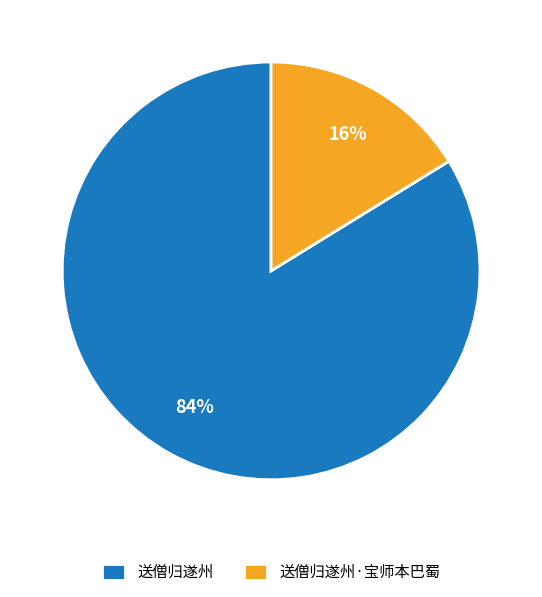

True or false: 送僧归遂州 accounts for 84% of the total.

True